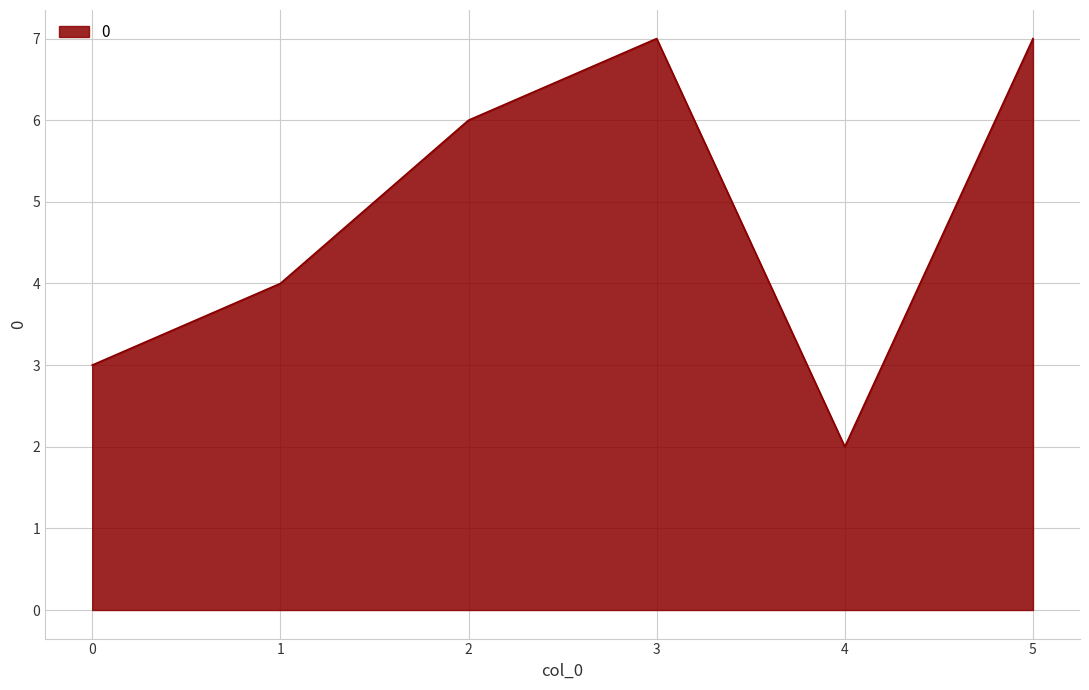

What is the greatest value displayed?

7